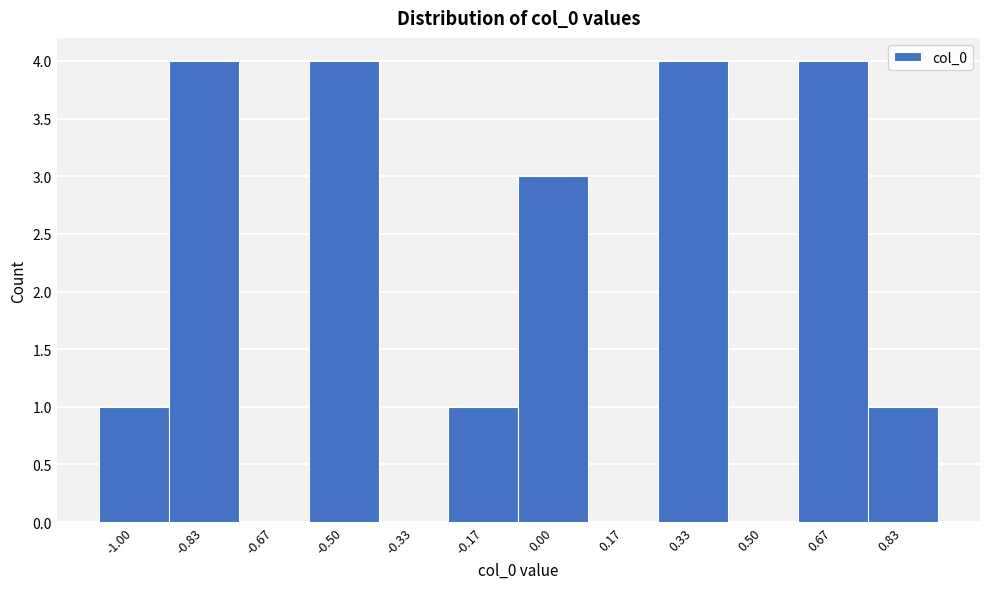

Reading left to right, what are all the values shown in this chart?

-1.00=1	-0.83=4	-0.67=0	-0.50=4	-0.33=0	-0.17=1	0.00=3	0.17=0	0.33=4	0.50=0	0.67=4	0.83=1